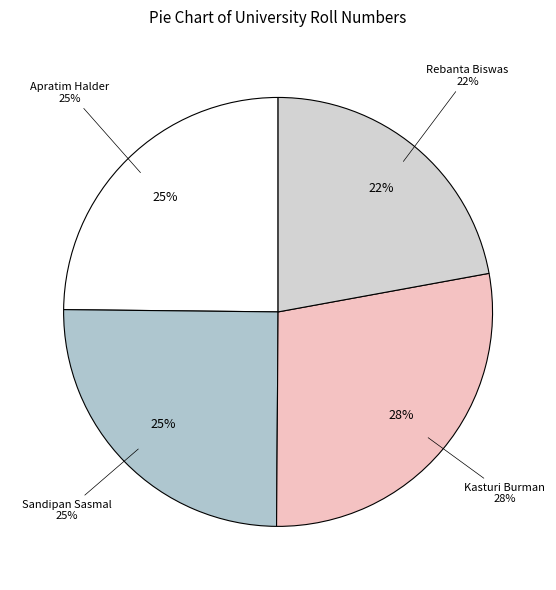

To the nearest percent, what is the average slice percentage?

25%